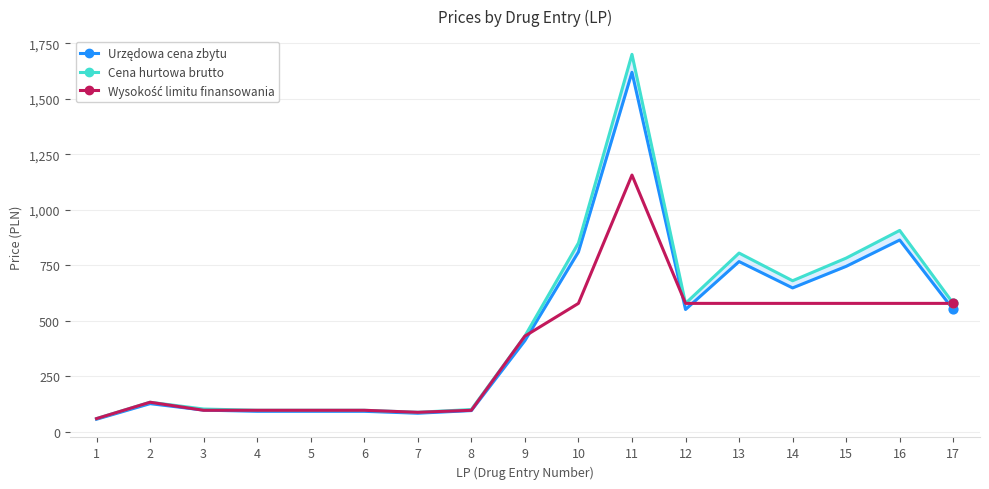

Which series contains the highest Y value?

Cena hurtowa brutto